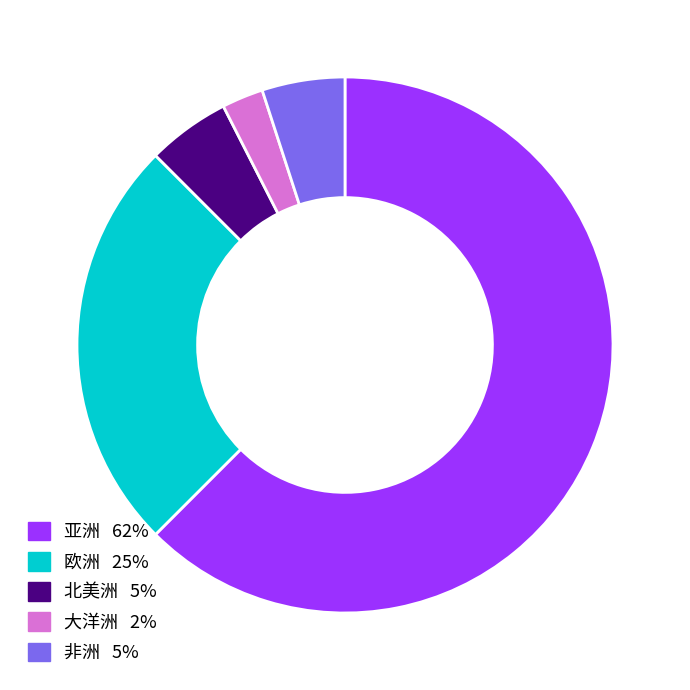

Is the sum of 非洲 and 亚洲 greater than half?

Yes